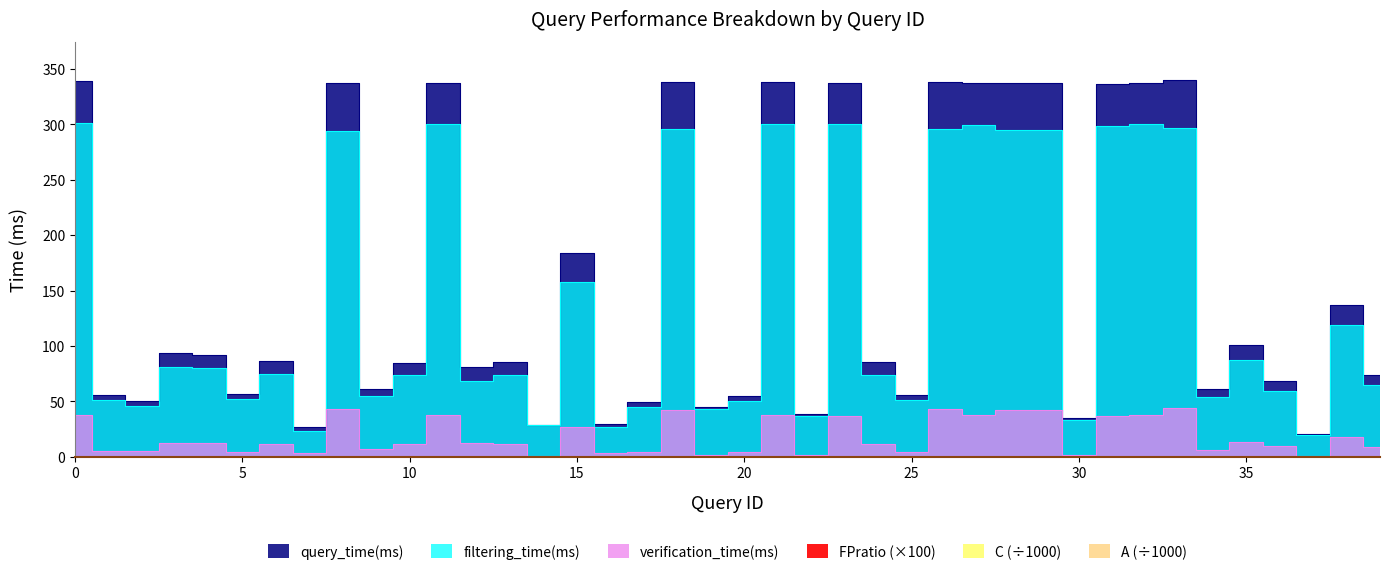

What is the minimum value for query_time?

20.6